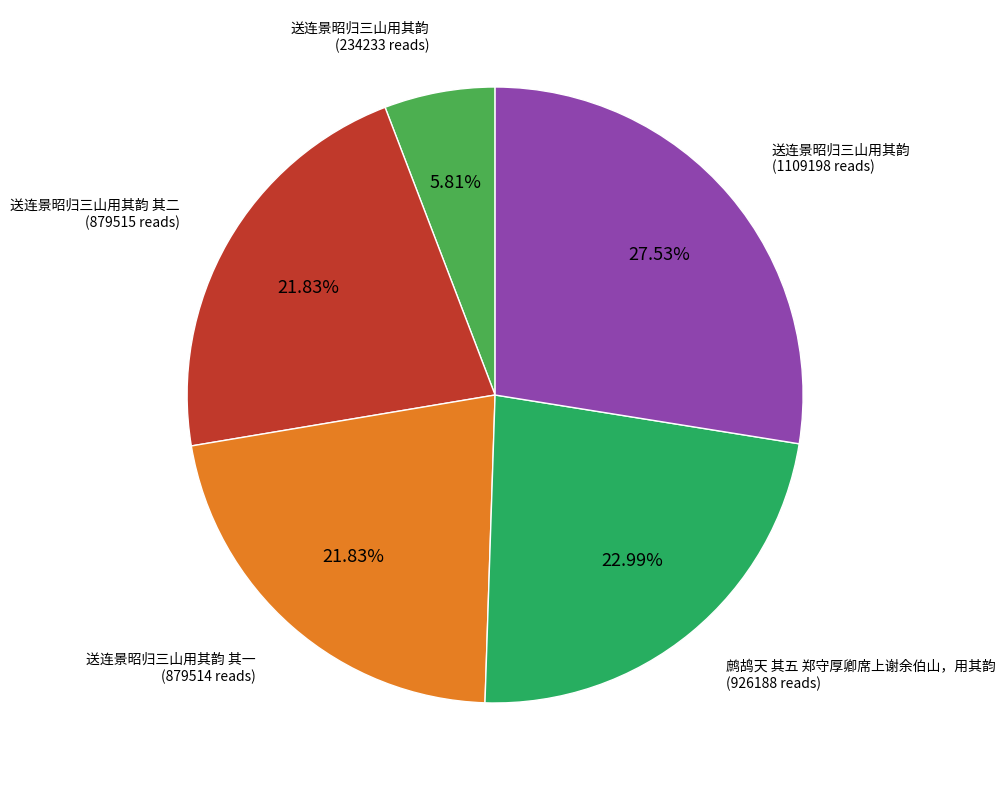

How many slices are in this pie chart?

5